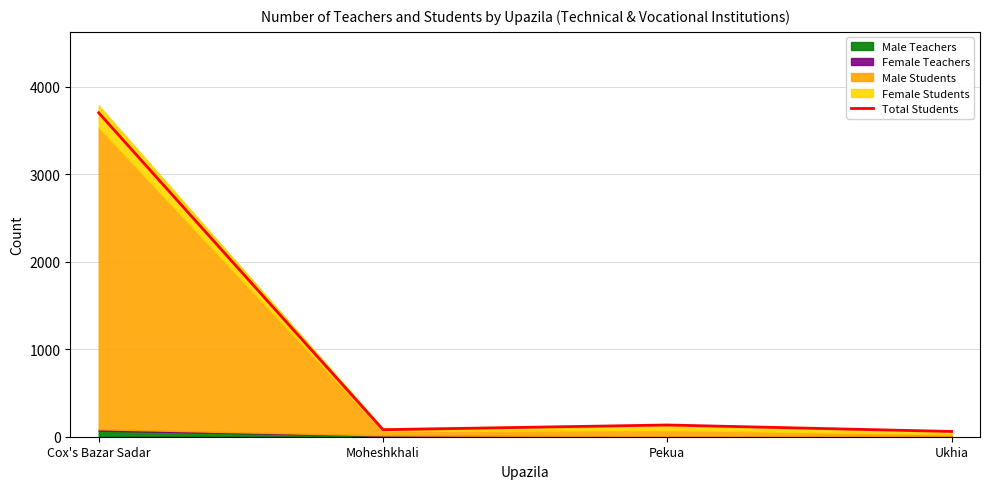

What is the greatest value displayed?

3700